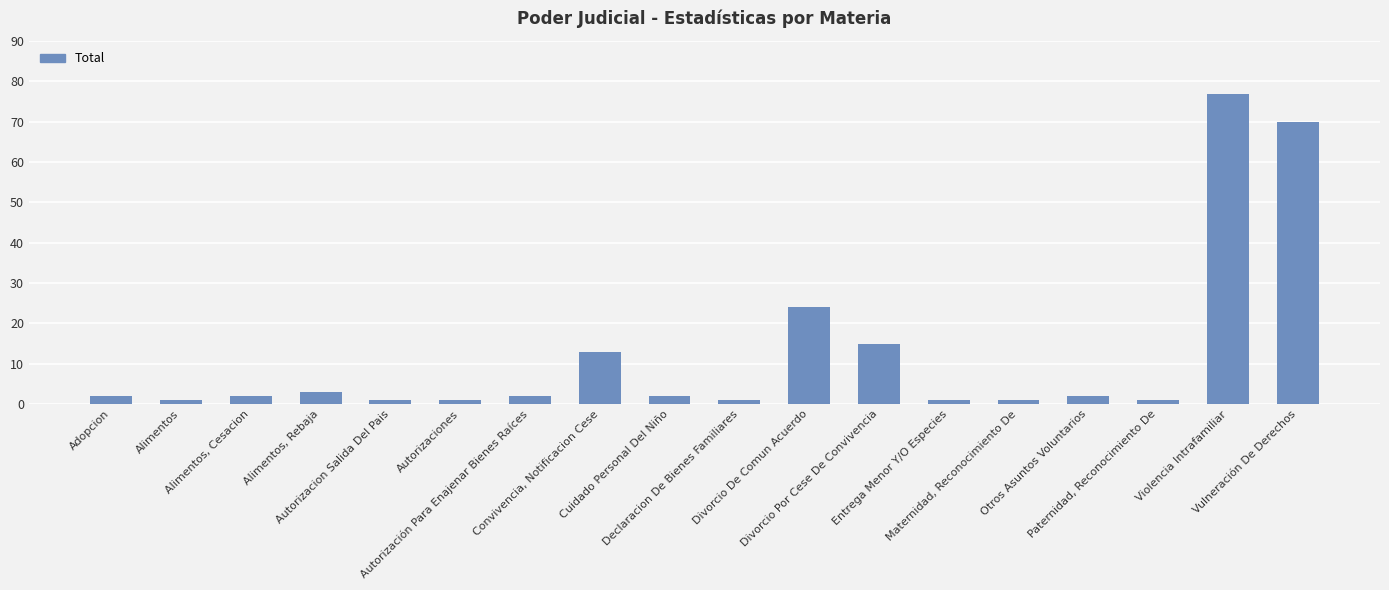

Reading left to right, transcribe all the data shown in this chart.

2	1	2	3	1	1	2	13	2	1	24	15	1	1	2	1	77	70